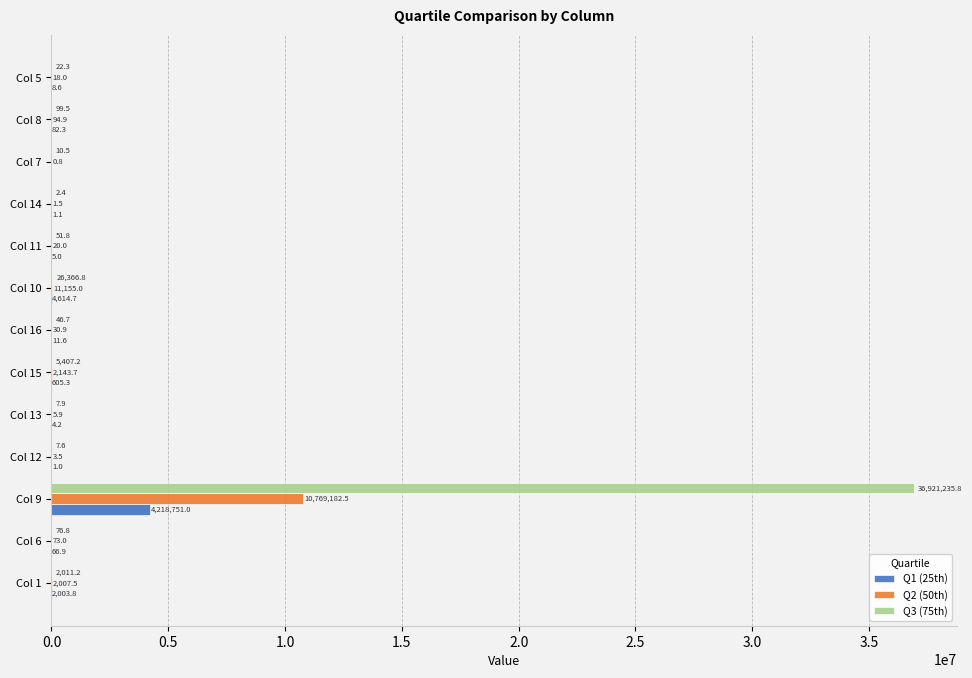

Is the value of Q3 (75th) at Col 14 greater than the value of Q2 (50th) at Col 6?

No